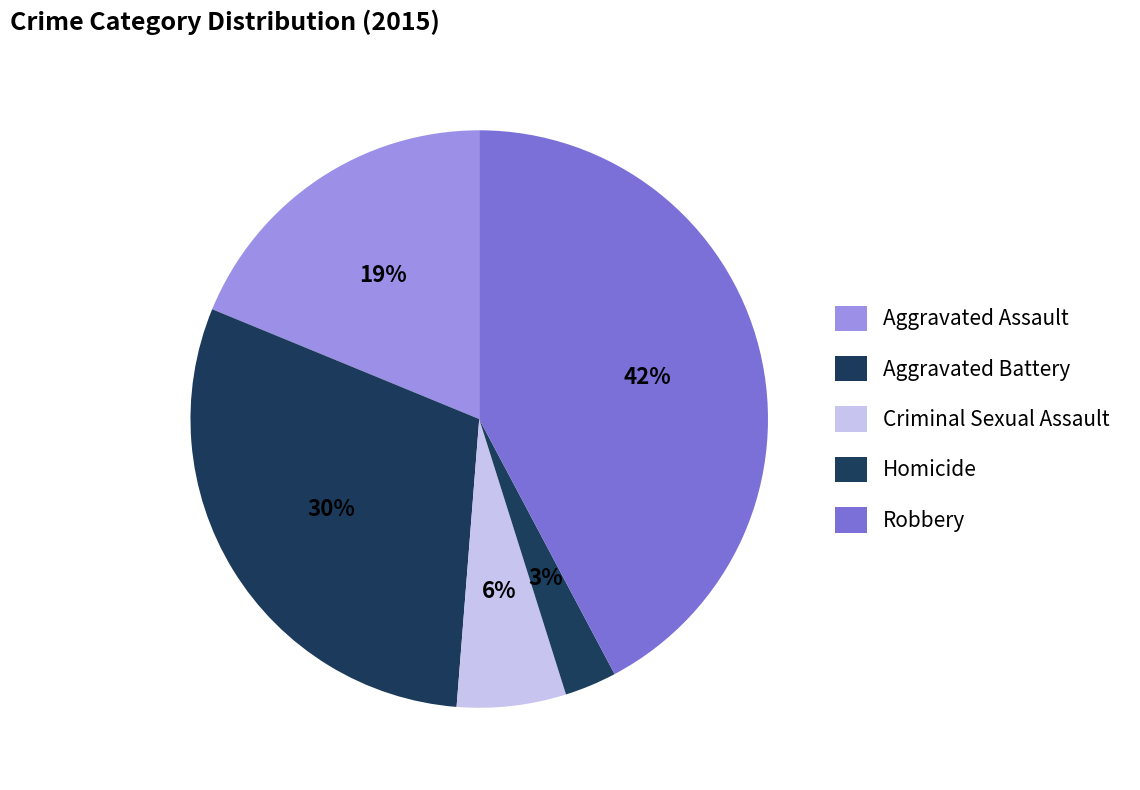

To the nearest percent, what is the average slice percentage?

20%